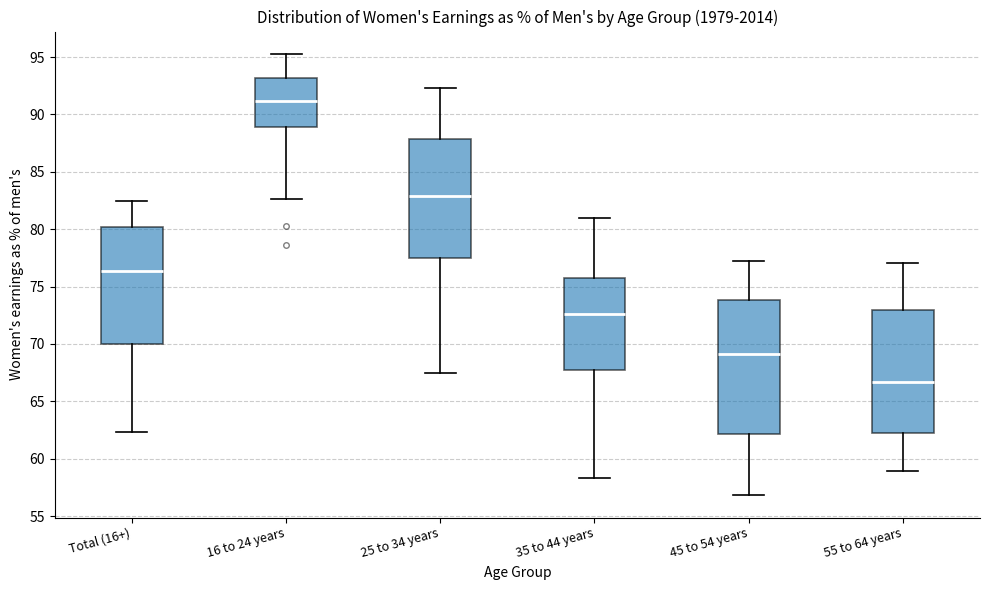

Comparing the boxes themselves (not the whiskers), which one is the tallest?

45 to 54 years